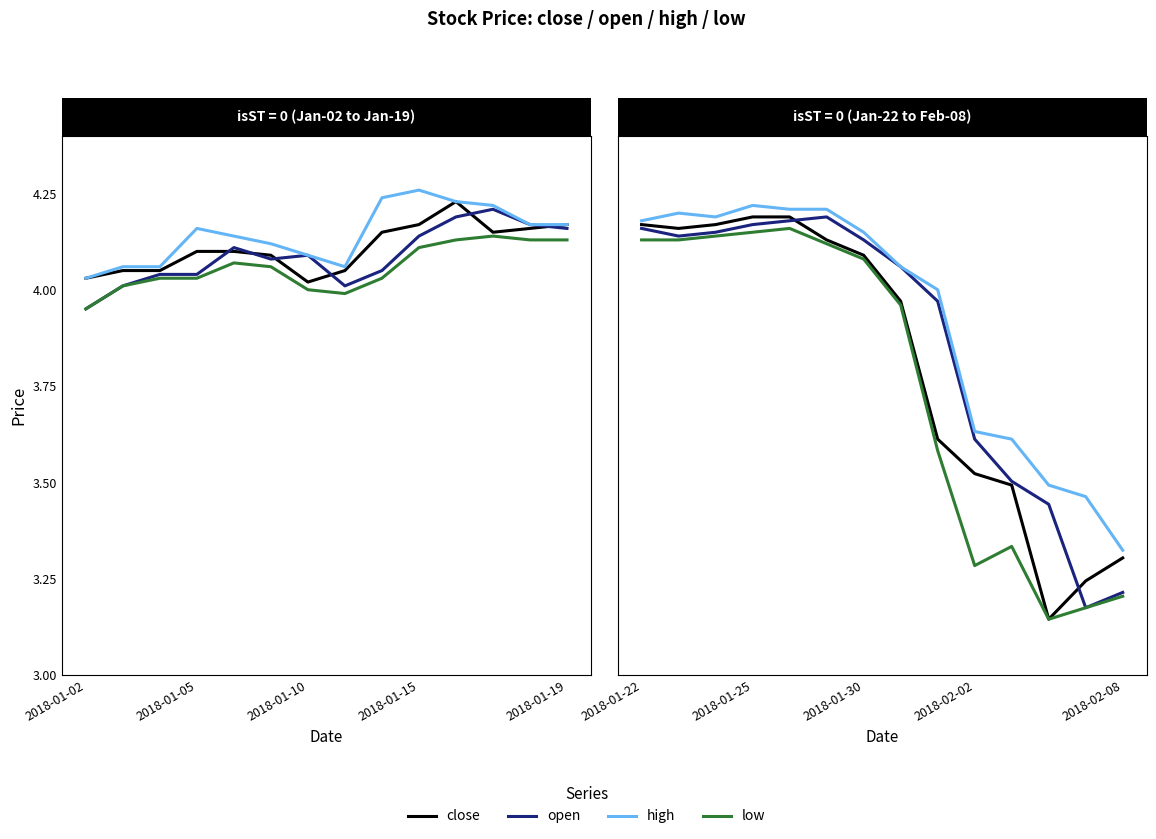

Does the chart have visible grid lines?

No